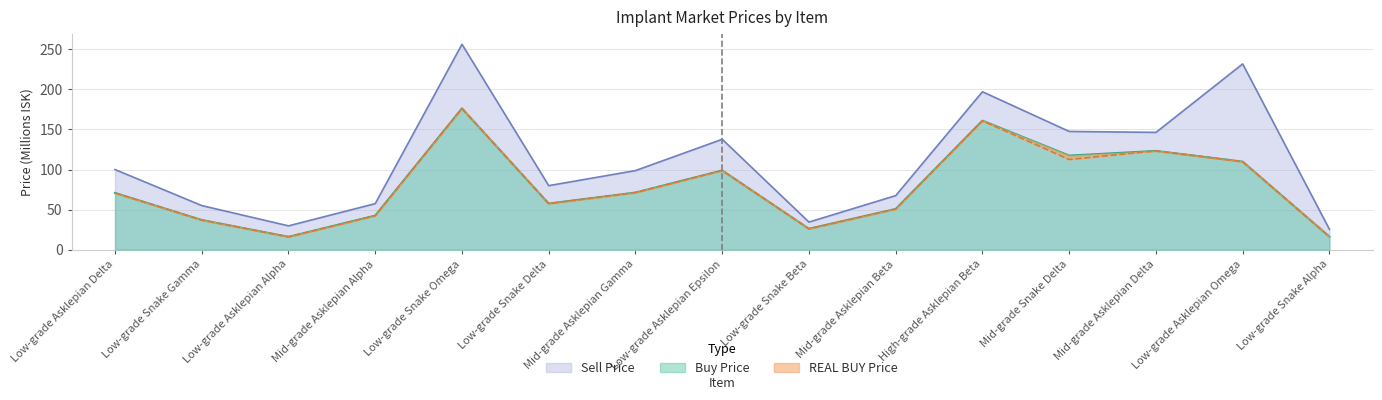

Is it true that Sell Price equals 147.5 at Mid-grade Snake Delta?

True